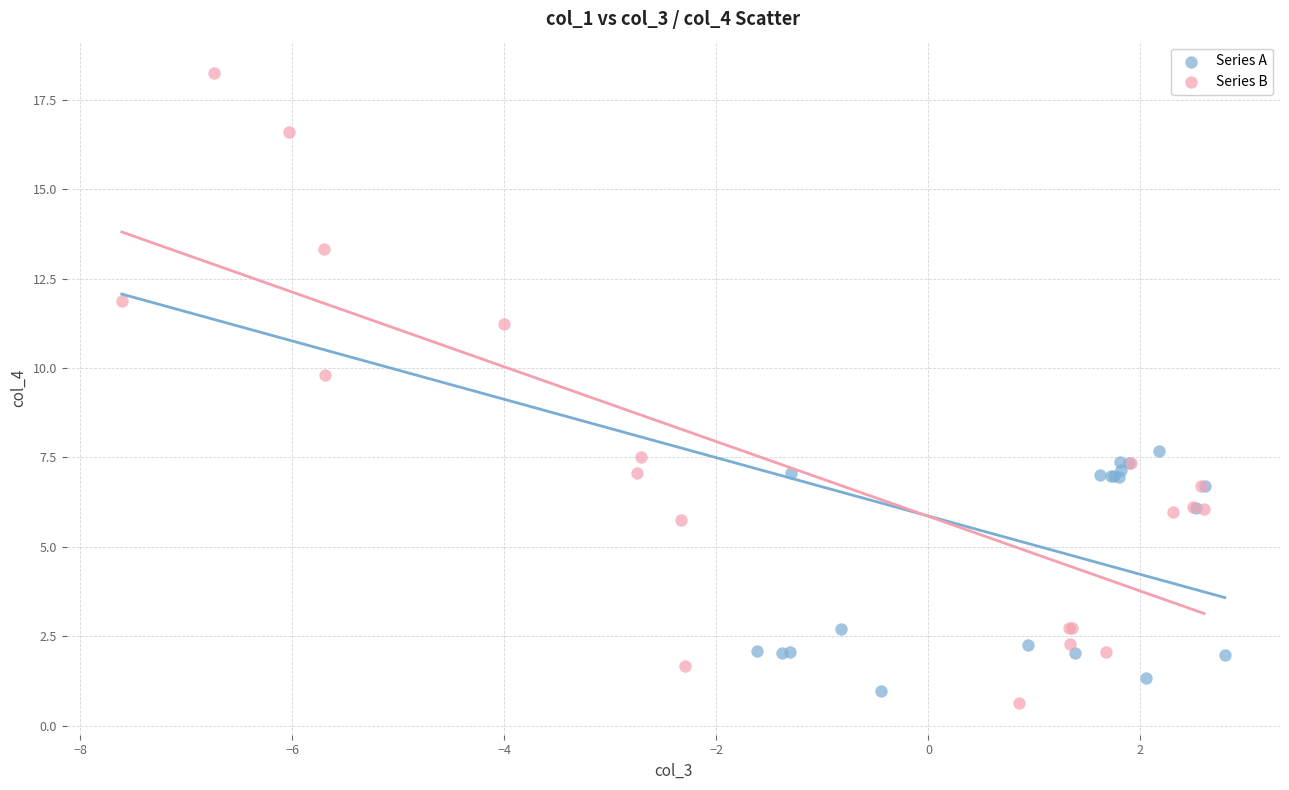

Which series contains the lowest Y value?

Series B